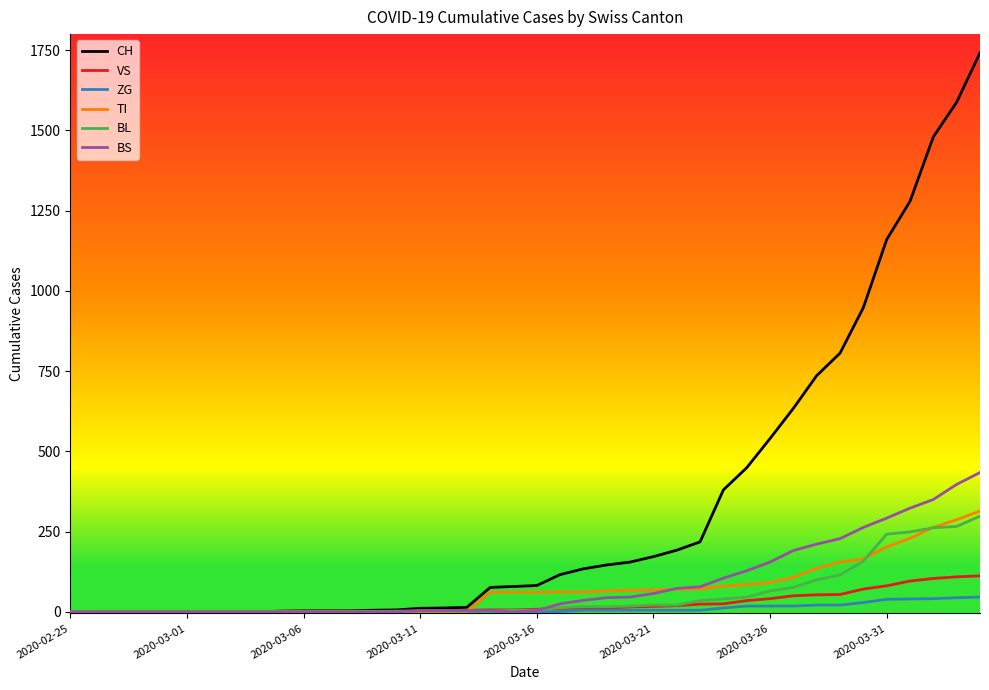

Which series has the largest total across all categories?

CH